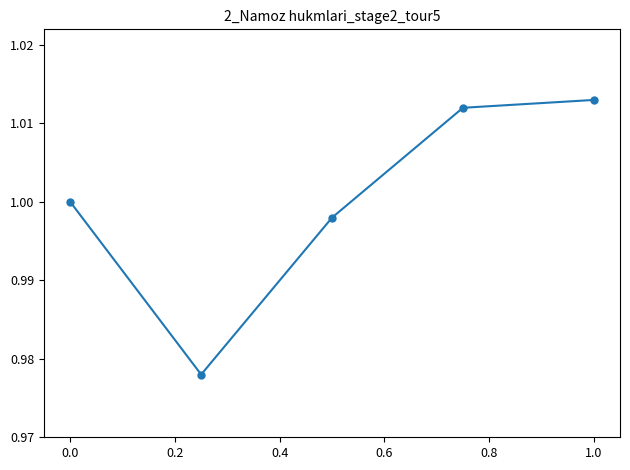

How many points are lower than both their immediate neighbors (excluding endpoints)?

1